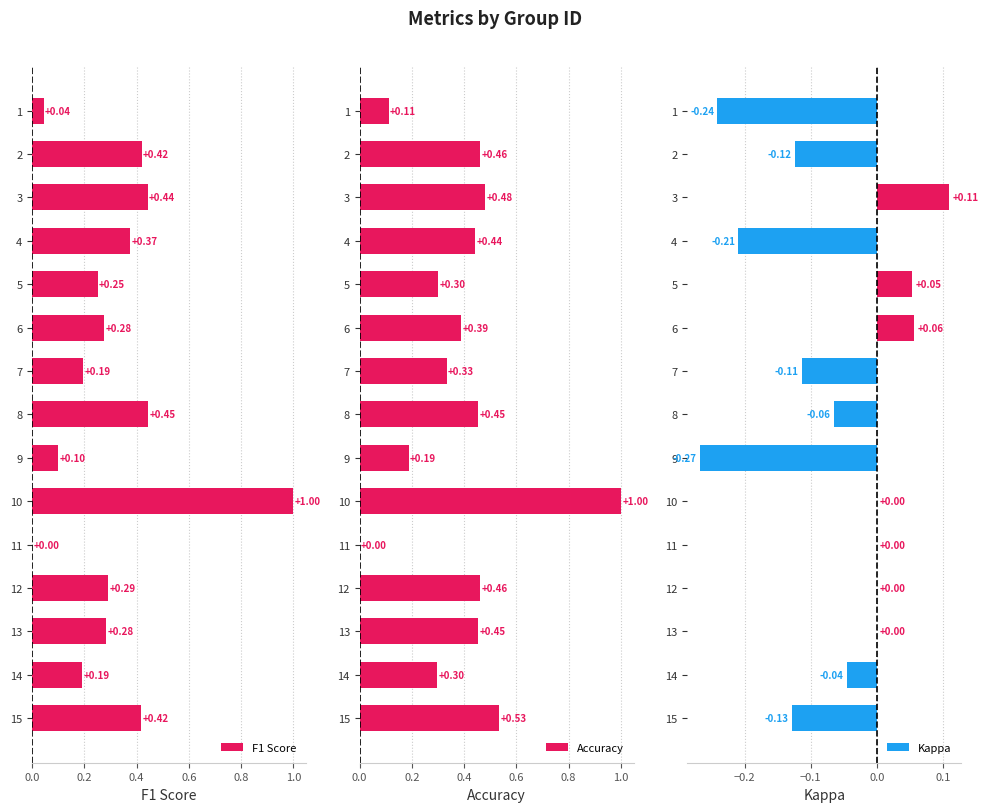

What is the sum of all Accuracy values?

5.9